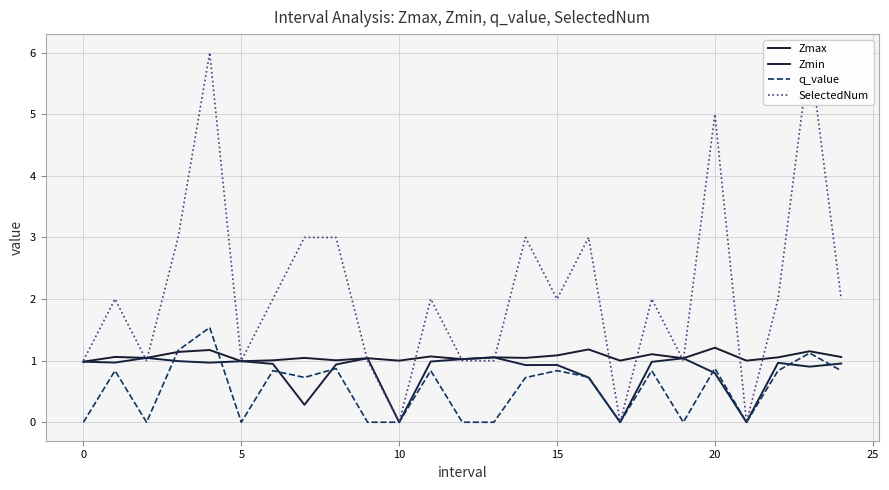

True or false: Zmax and q_value cross at least once.

True